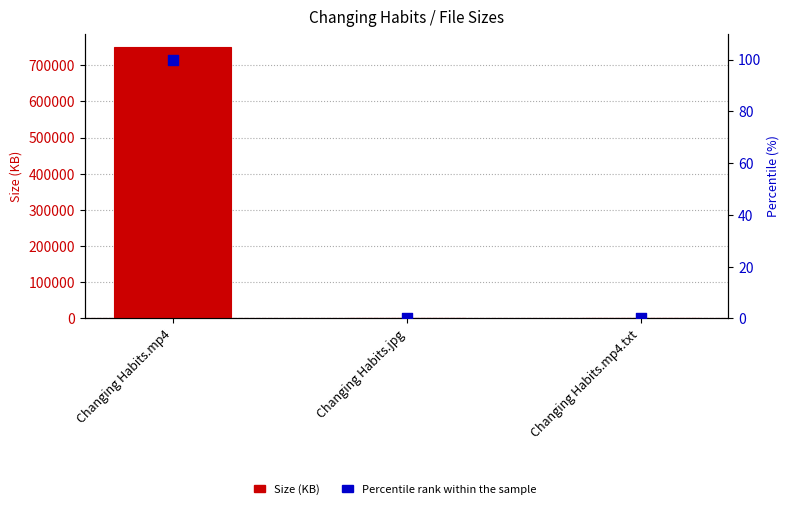

Which series has the largest Y range (max minus min)?

Size (KB)